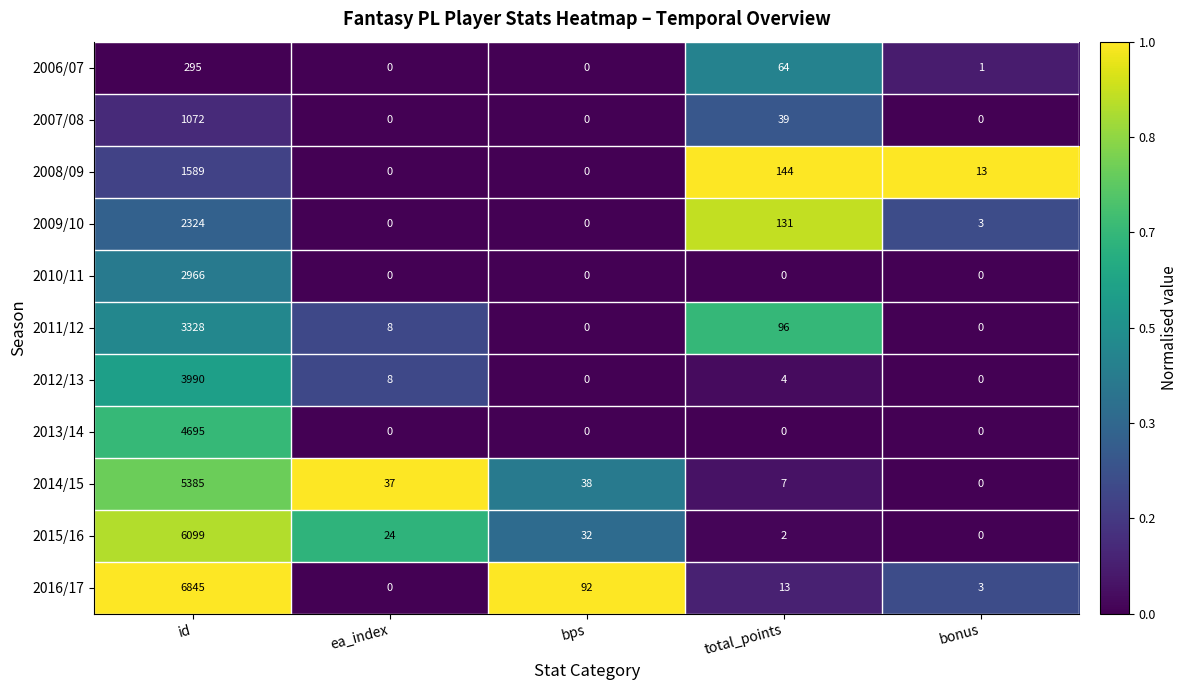

The value of 2013/14 at id is 2188. True or false?

False